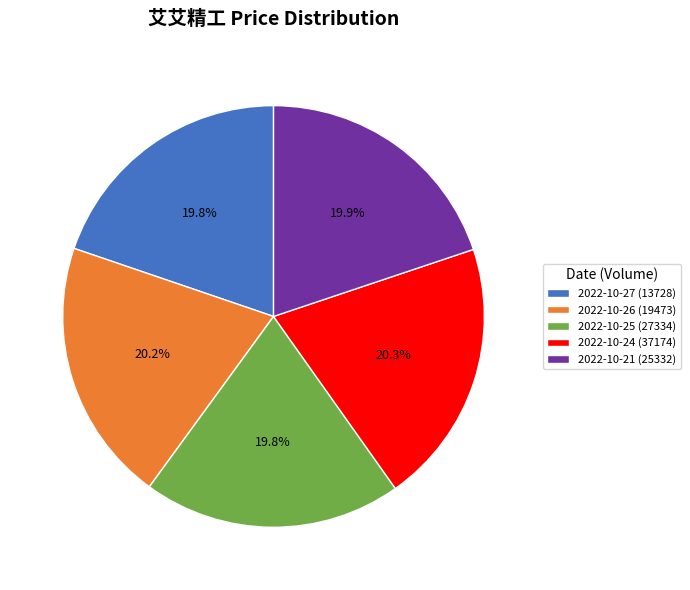

What is the ratio of the value at 2022-10-26 (19473) to the value at 2022-10-25 (27334)?

1.0